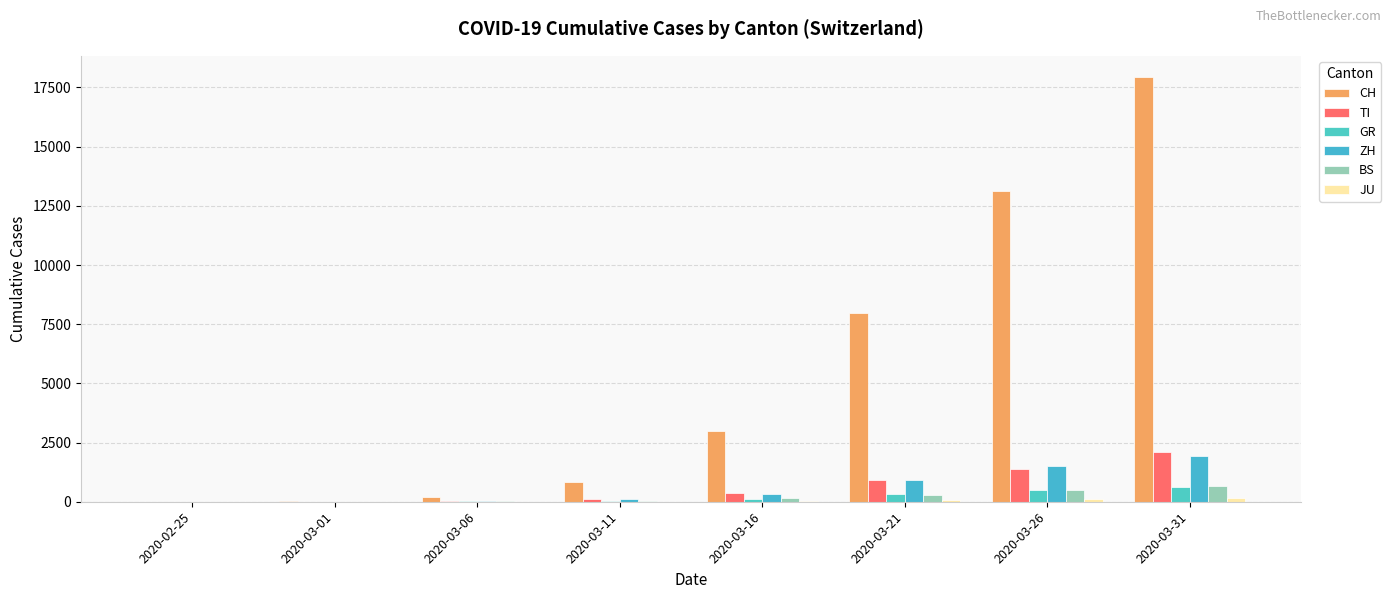

Does the chart contain stacked bars?

No